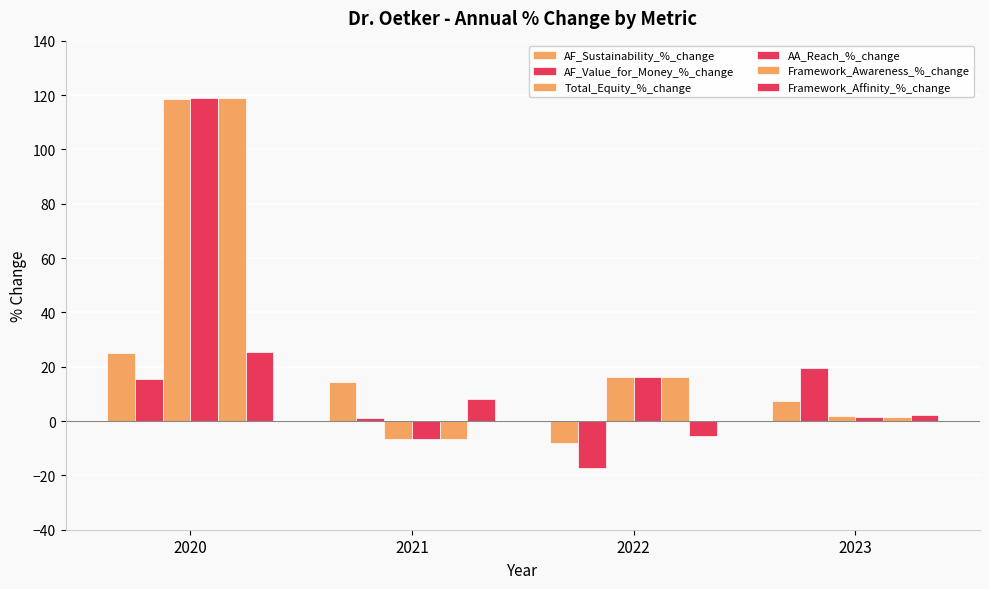

How many values in the AA_Reach_%_change series exceed 16?

2